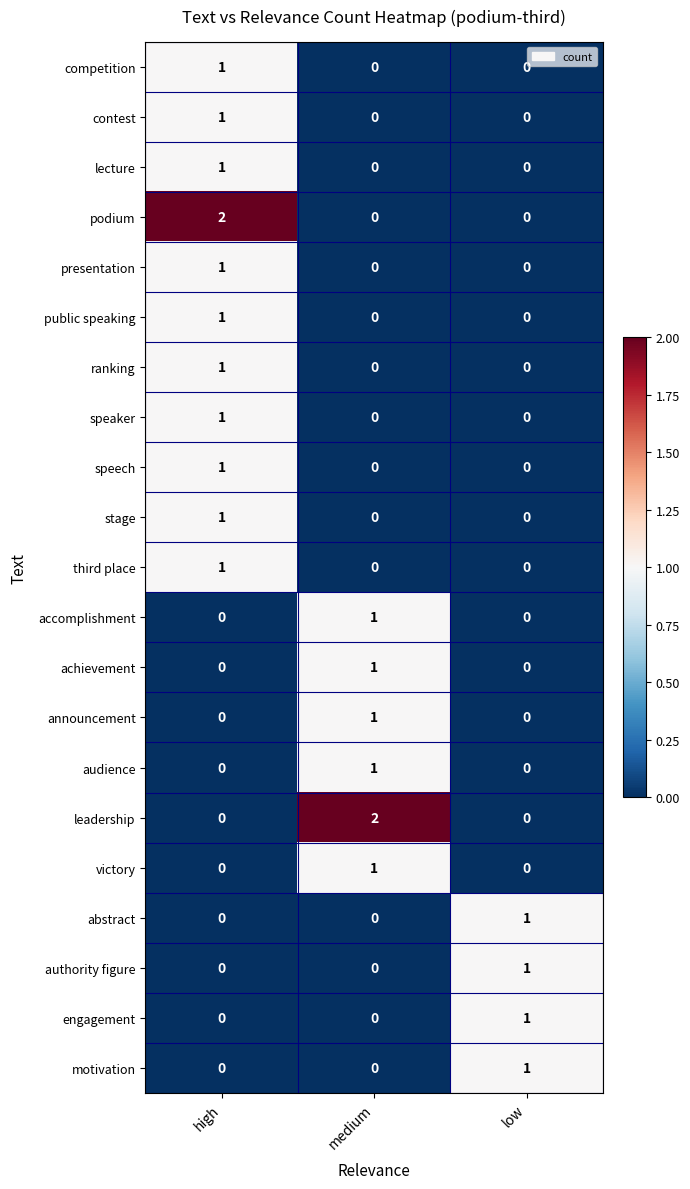

Is it true that speech equals 0 at medium?

True